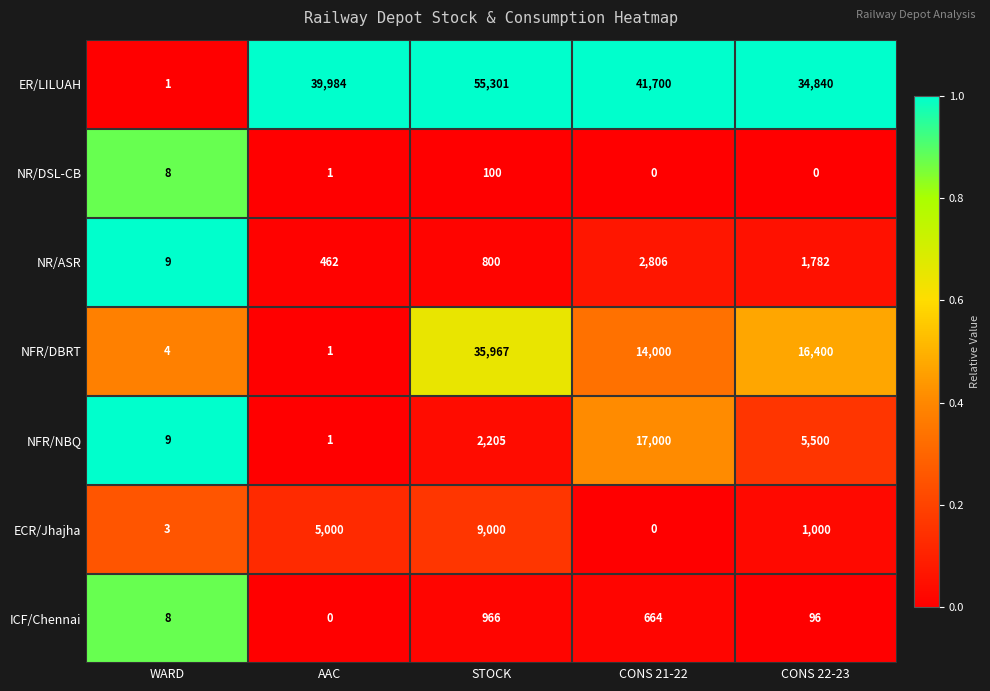

What is the total value across all series at AAC?

45449